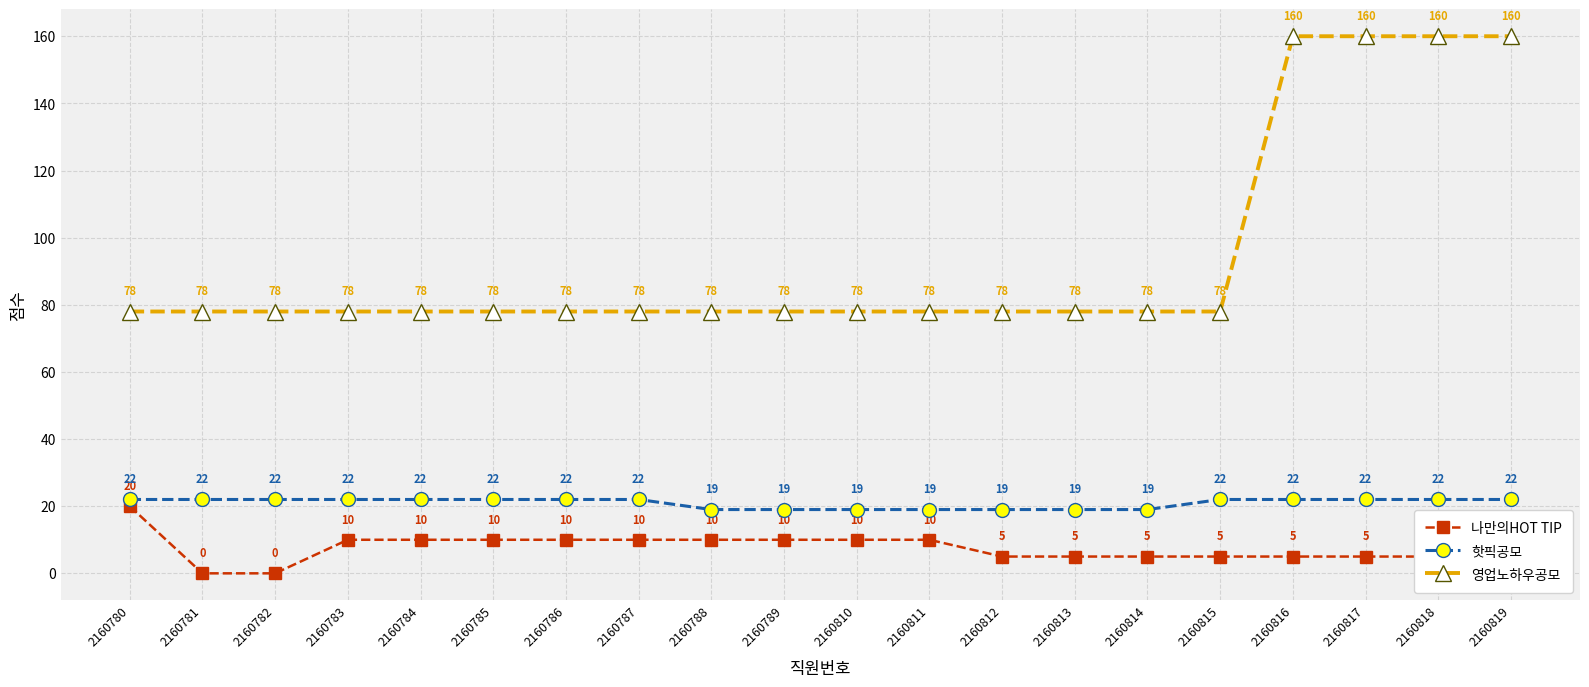

How many categories are shown in the chart?

20